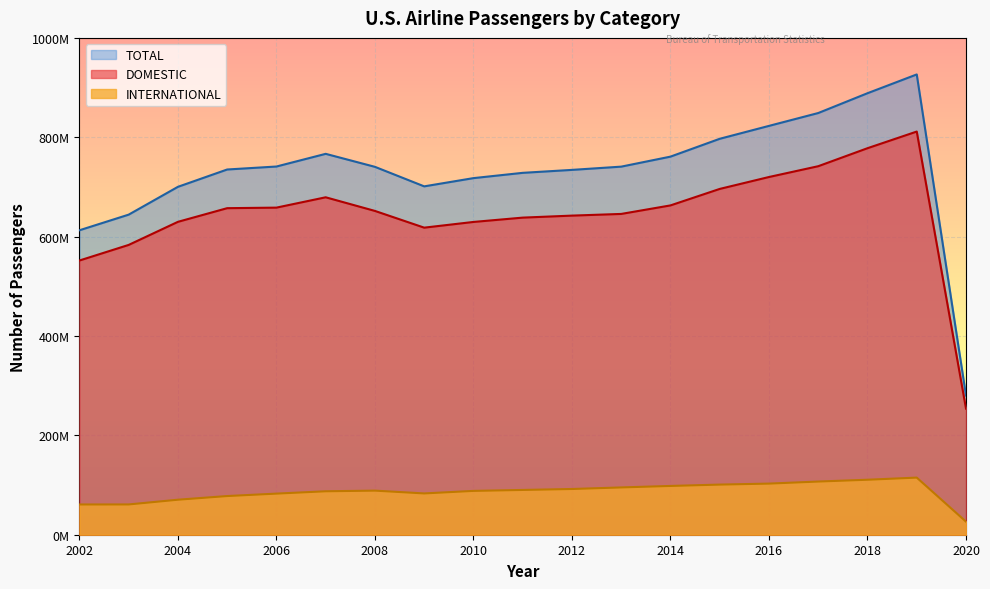

In INTERNATIONAL, how many points are lower than both neighbors (excluding endpoints)?

1